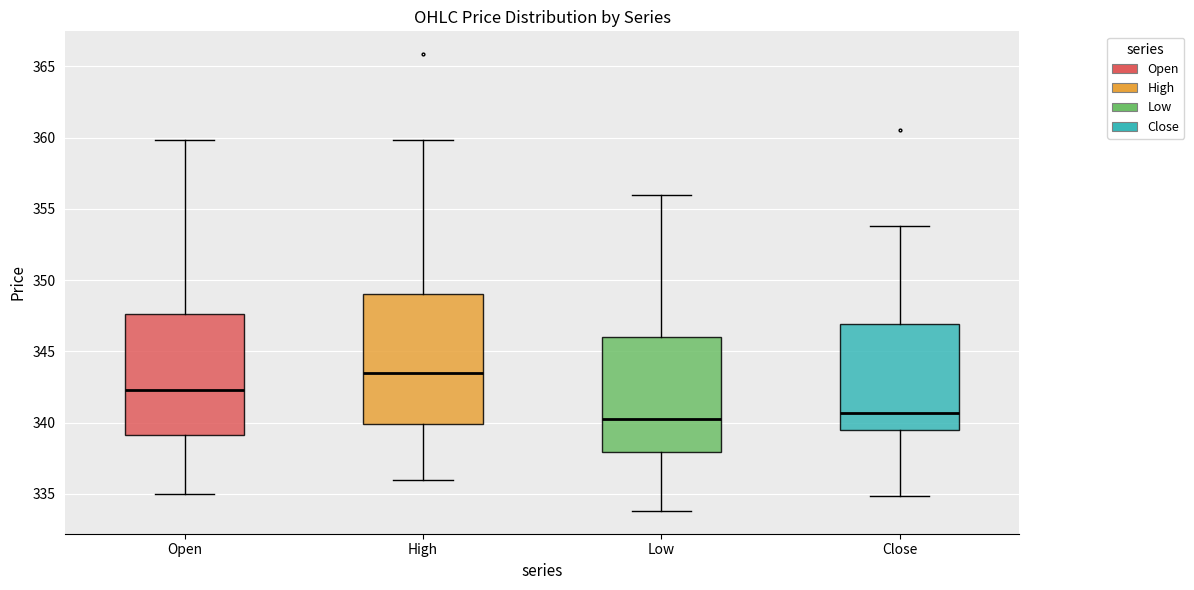

Where is the lower edge of the box for Open on the y-axis? The values are not printed on the chart, so give them approximately, as read against the axis.

339.0